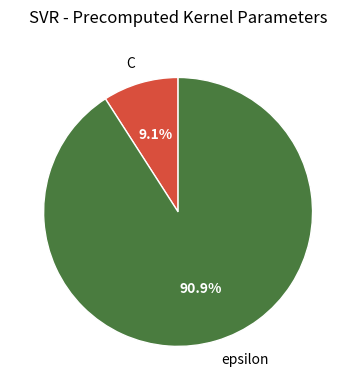

To the nearest percent, what portion does epsilon represent?

91%